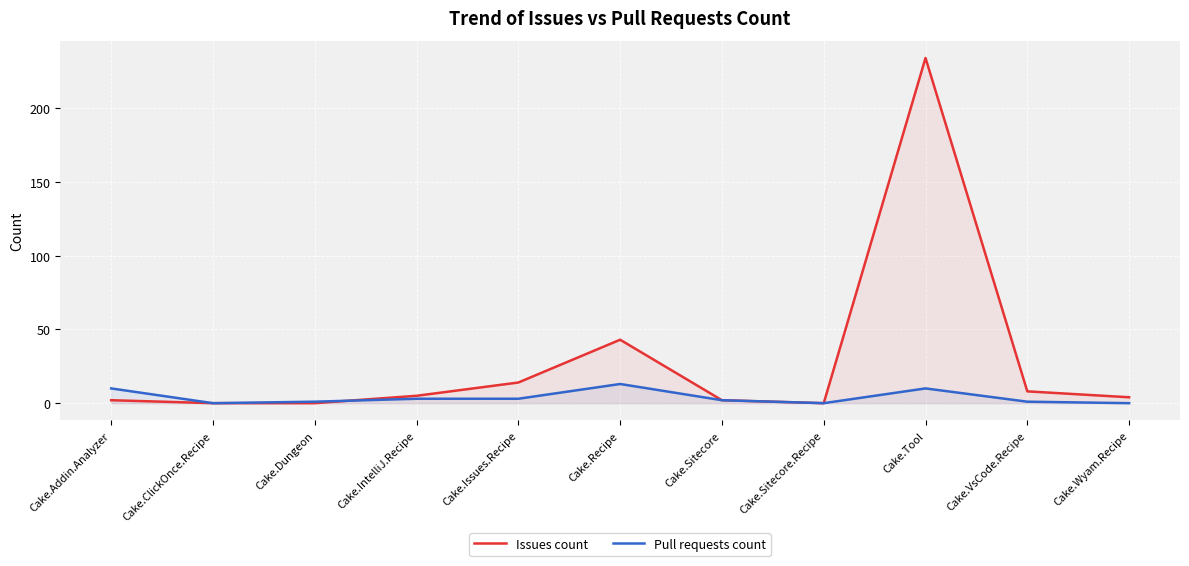

Rank the series at Cake.Addin.Analyzer from lowest to highest value.

Issues count, Pull requests count